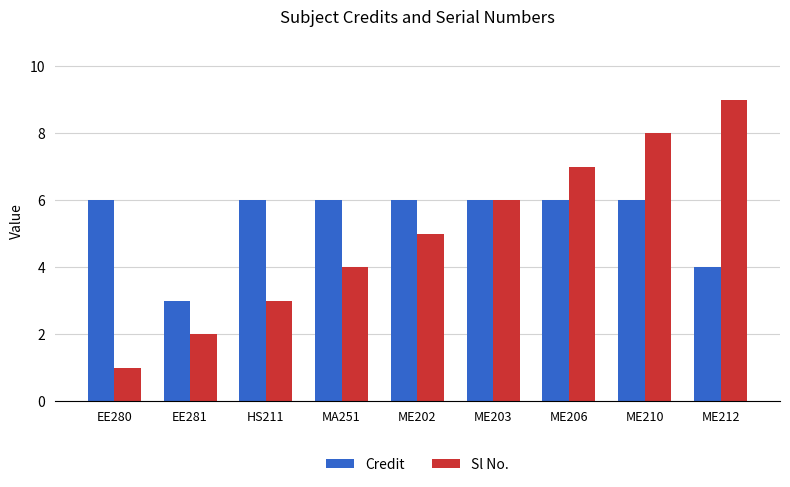

Reading left to right, what are all the values shown in this chart?

Credit: 6	3	6	6	6	6	6	6	4
Sl No.: 1	2	3	4	5	6	7	8	9